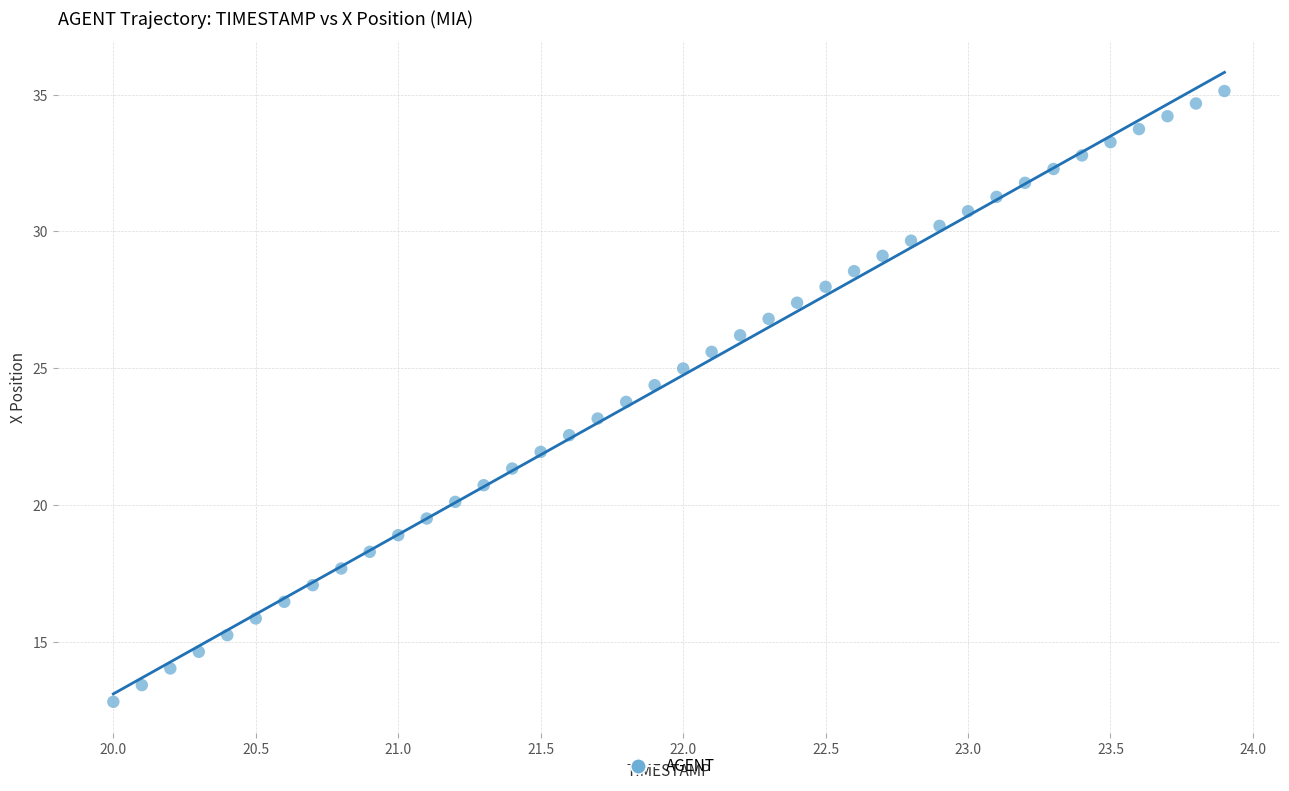

What is the range of Y values (max minus min)?

22.3